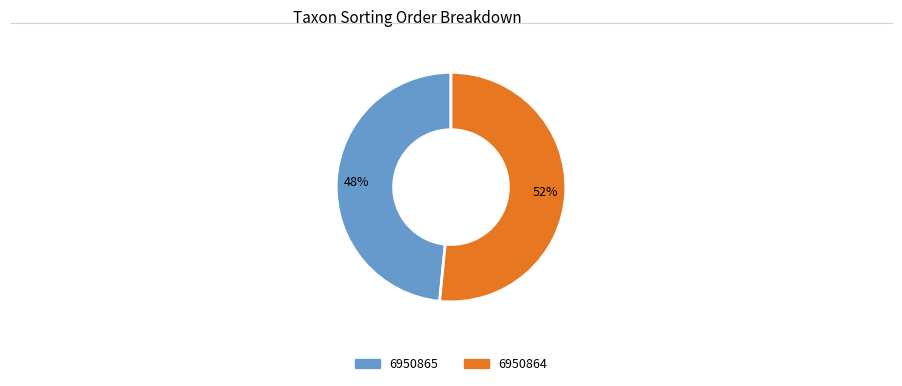

To the nearest percent, what portion does 6950864 represent?

52%